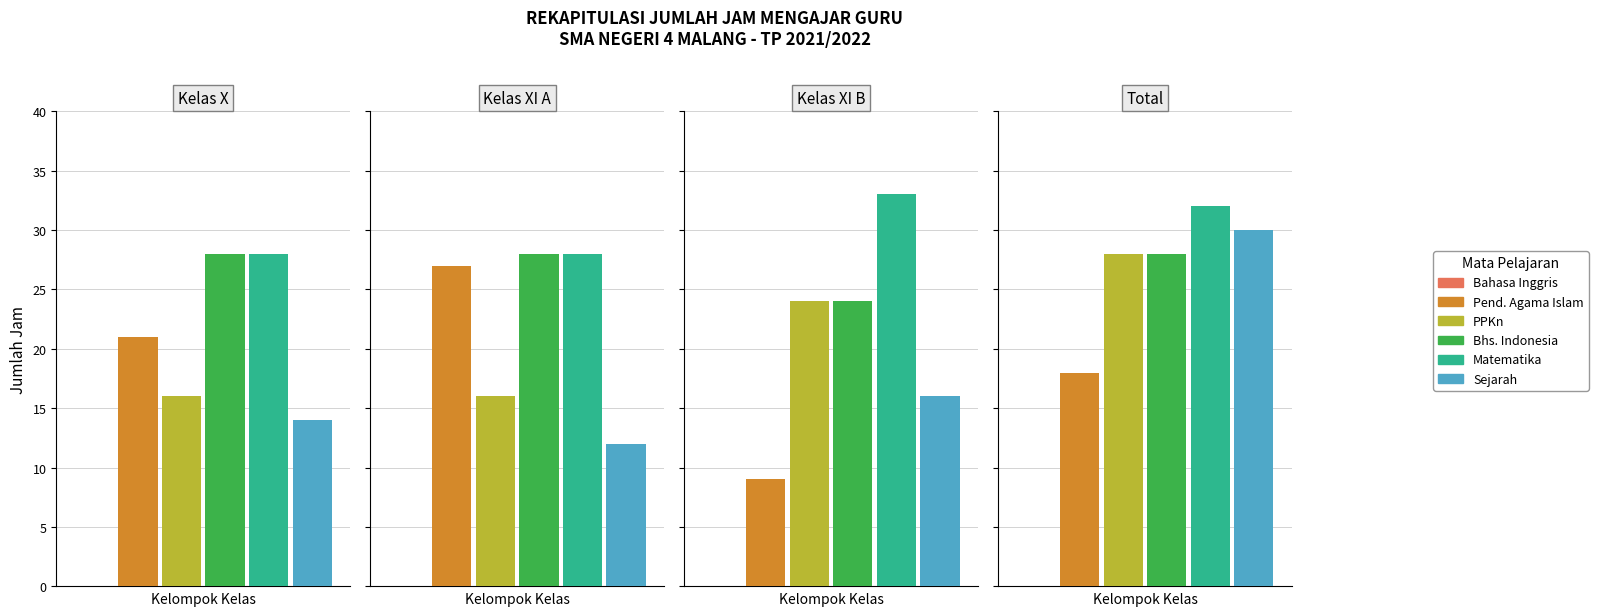

How many groups of bars are there?

4